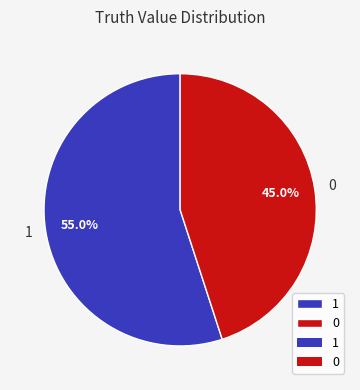

What is the ratio of the value at 1 to the value at 0?

1.2